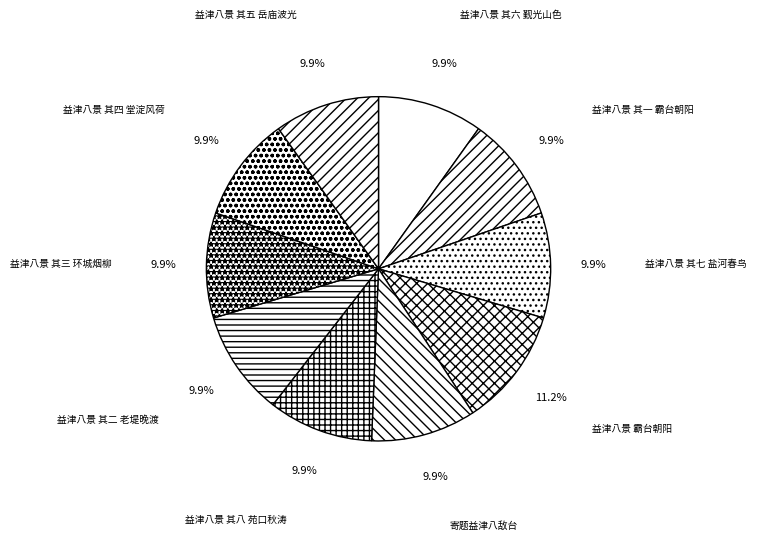

What percentage is the 益津八景 其三 环城烟柳 slice, to the nearest percent?

10%